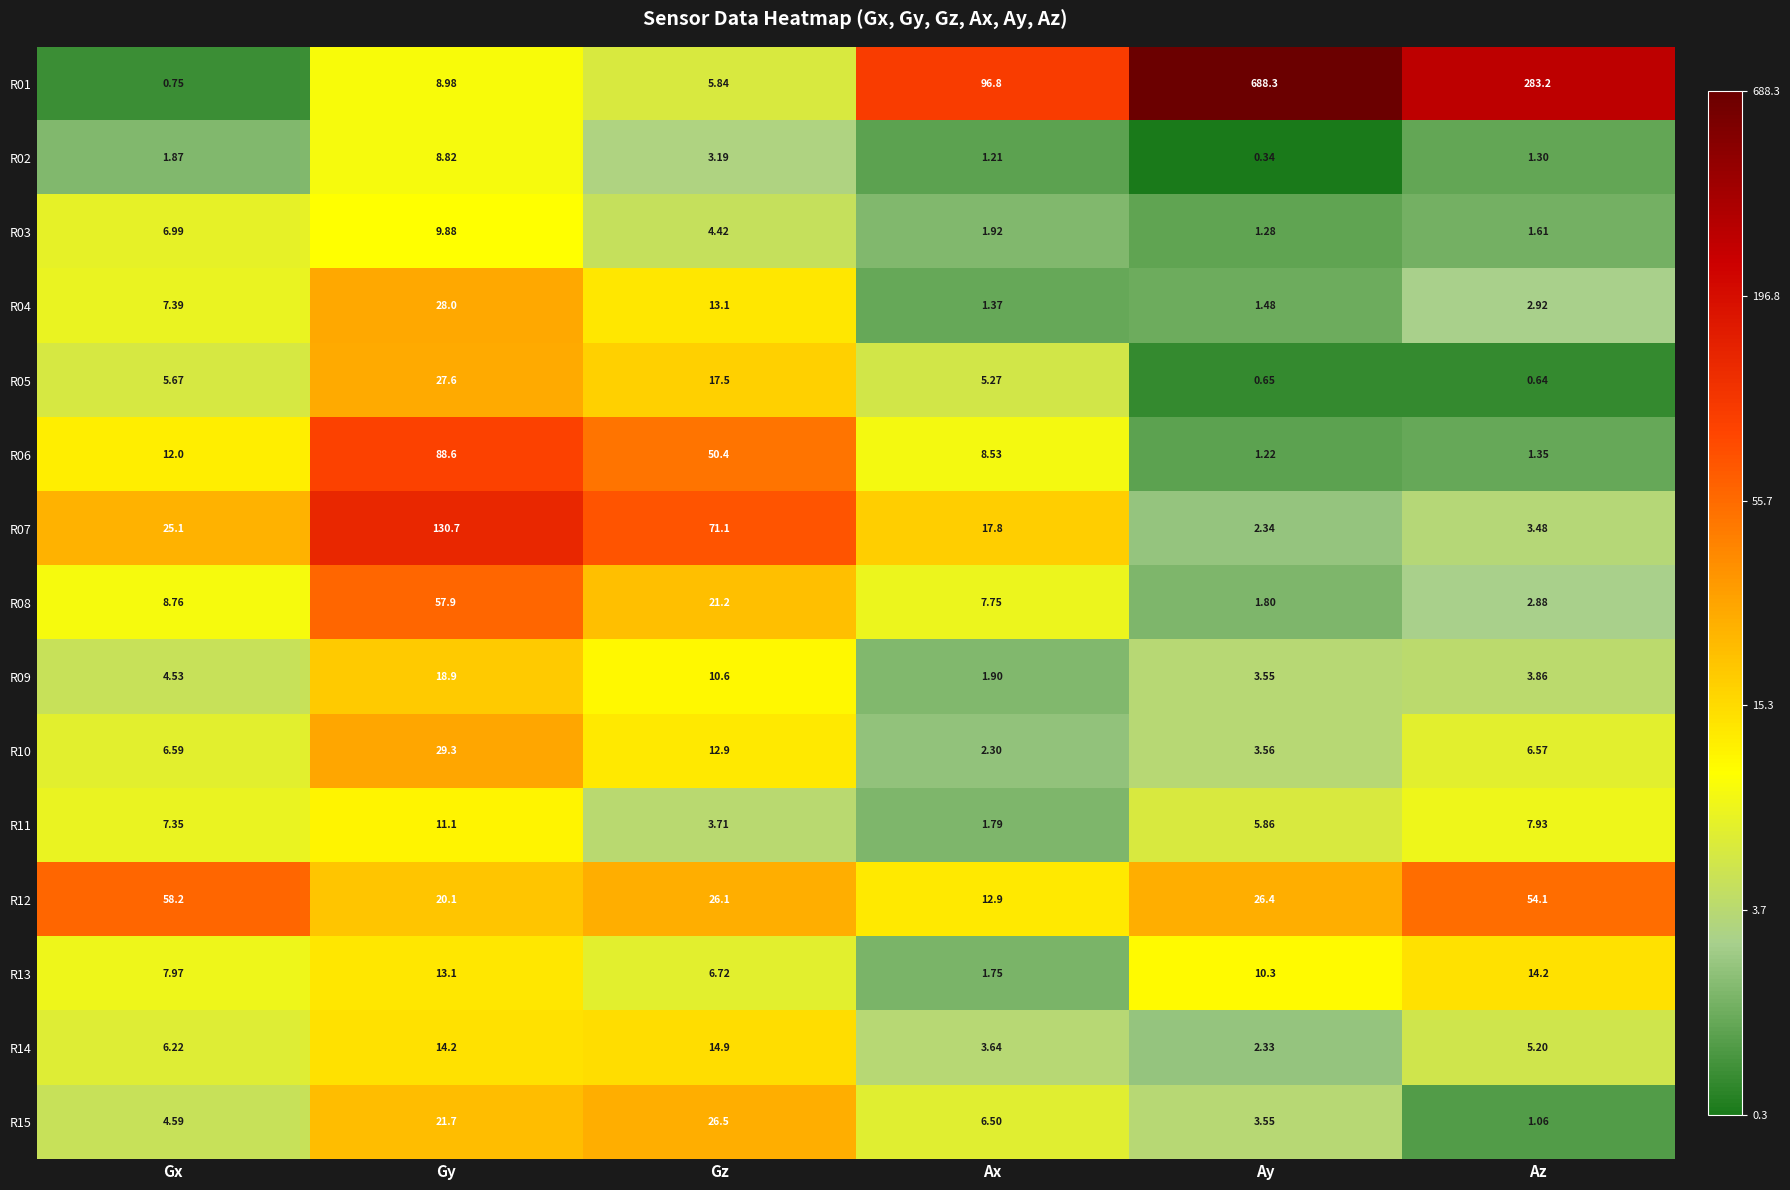

Where is R13 nearest to the value 7?

Gz